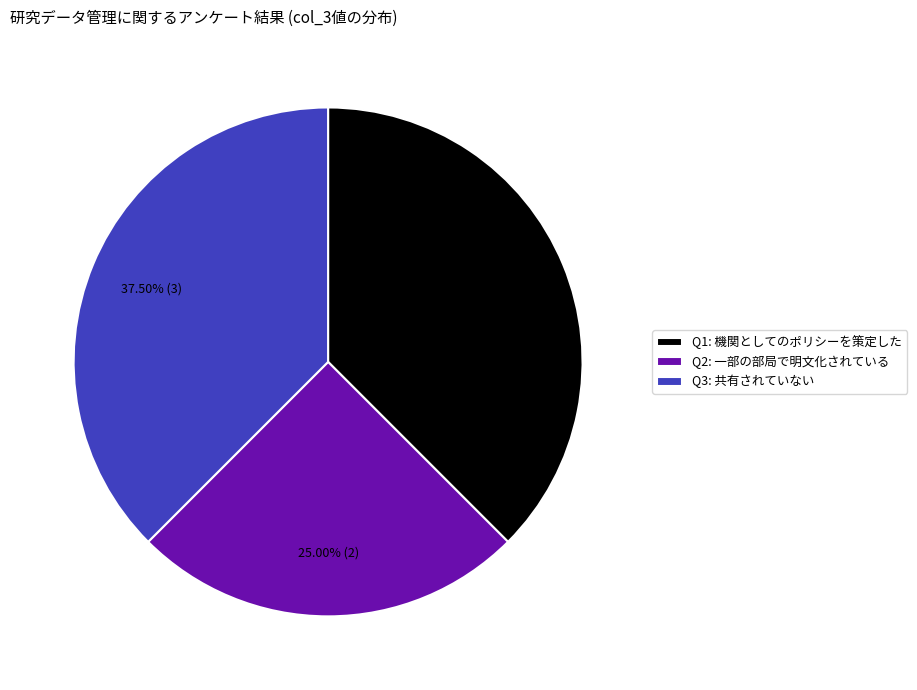

Is there any slice that represents more than half of the pie?

No